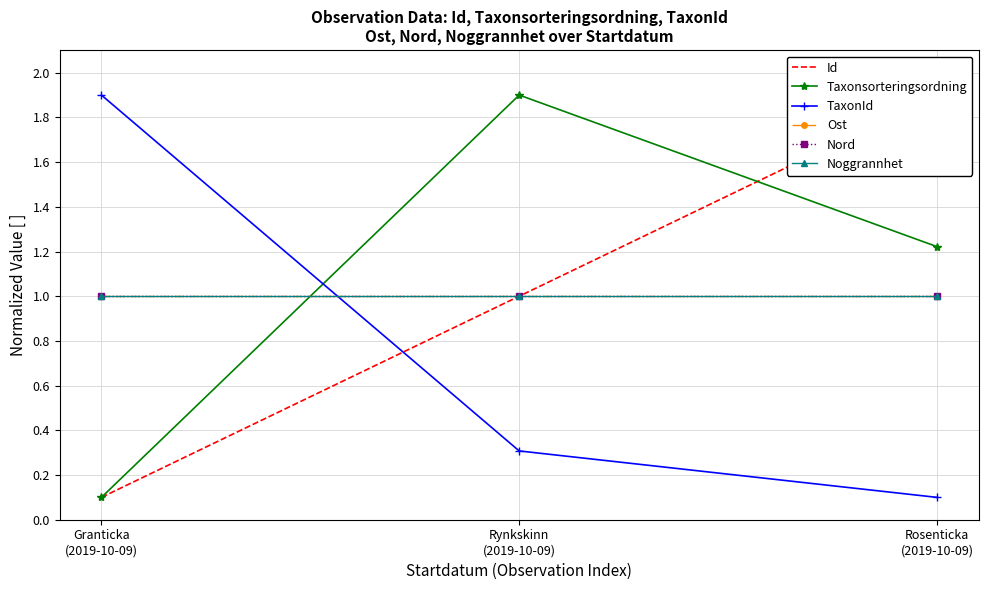

Which series has the largest total across all categories?

Taxonsorteringsordning